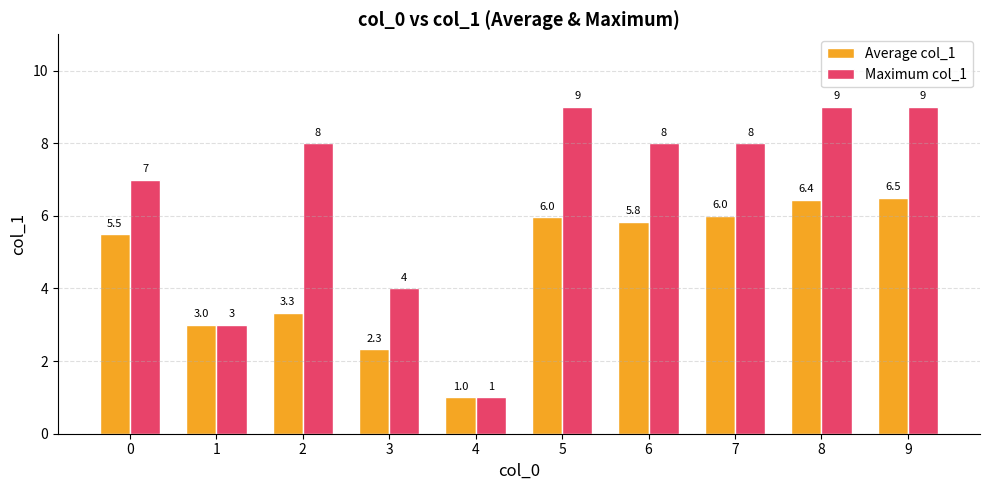

List the series in order of their overall mean, highest first.

Maximum col_1, Average col_1